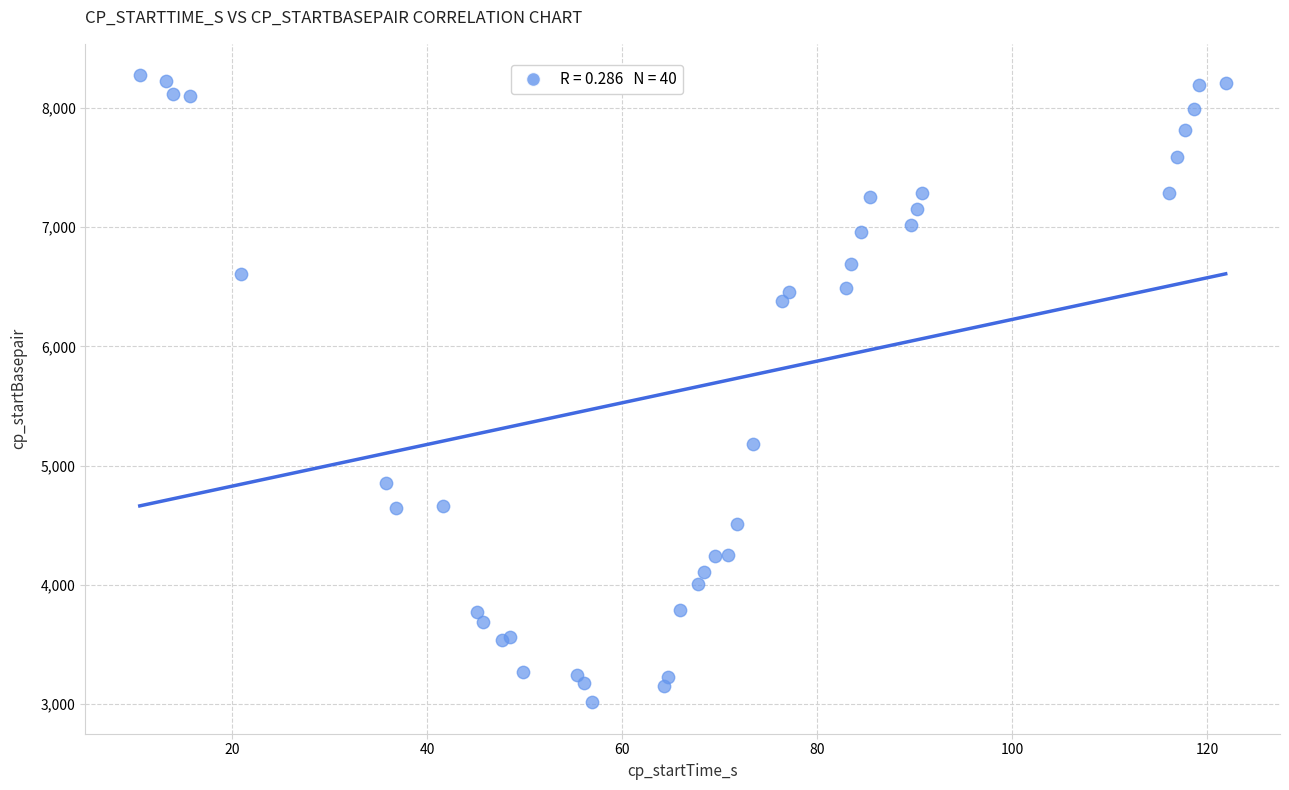

What Y value in the scatter plot is closest to 5644?

5178.2